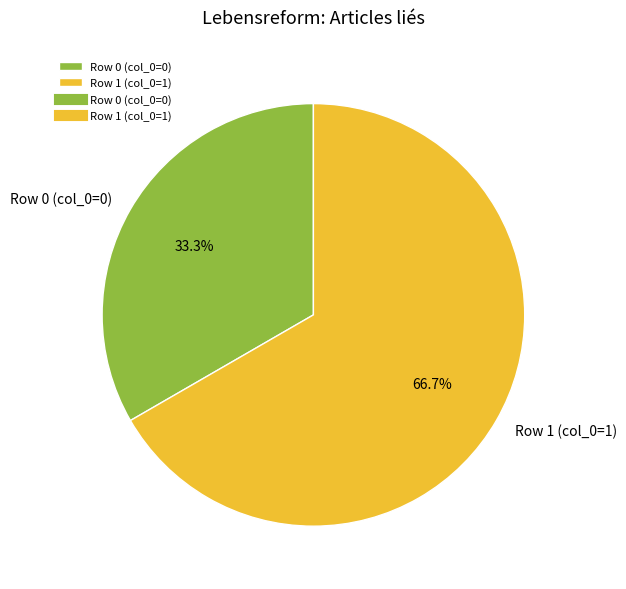

What is the total percentage of Row 0 and Row 1?

100.0%